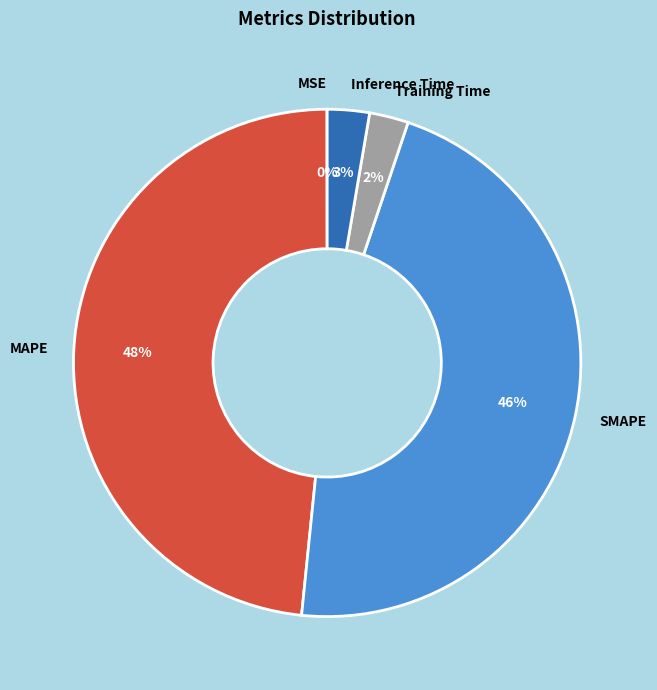

To the nearest percent, what percentage of the pie is SMAPE?

46%